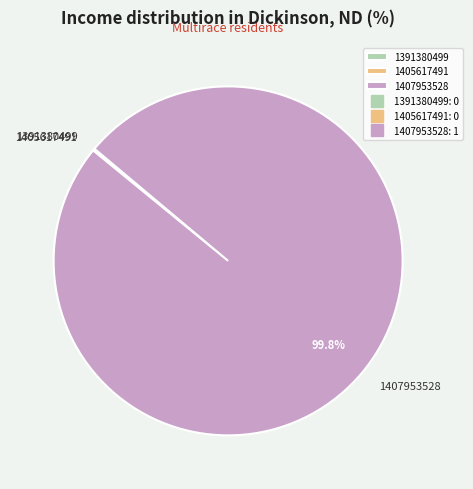

What is the largest slice in the pie chart?

1407953528